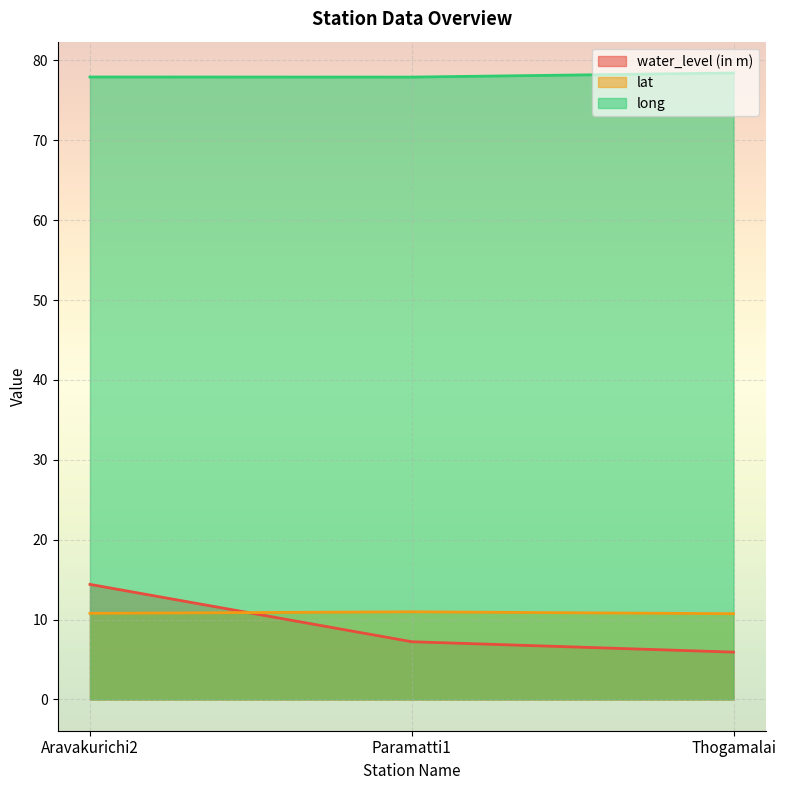

What is the sum of all long values?

234.3